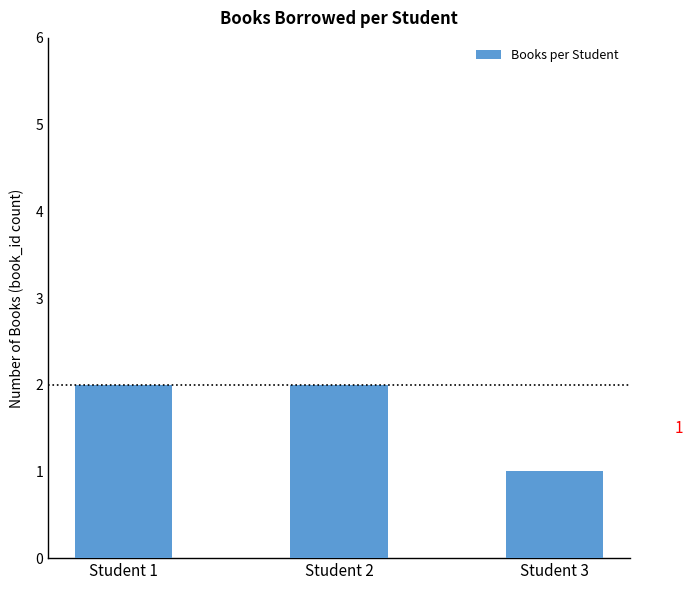

Which category has the lowest value across all series?

Student 3